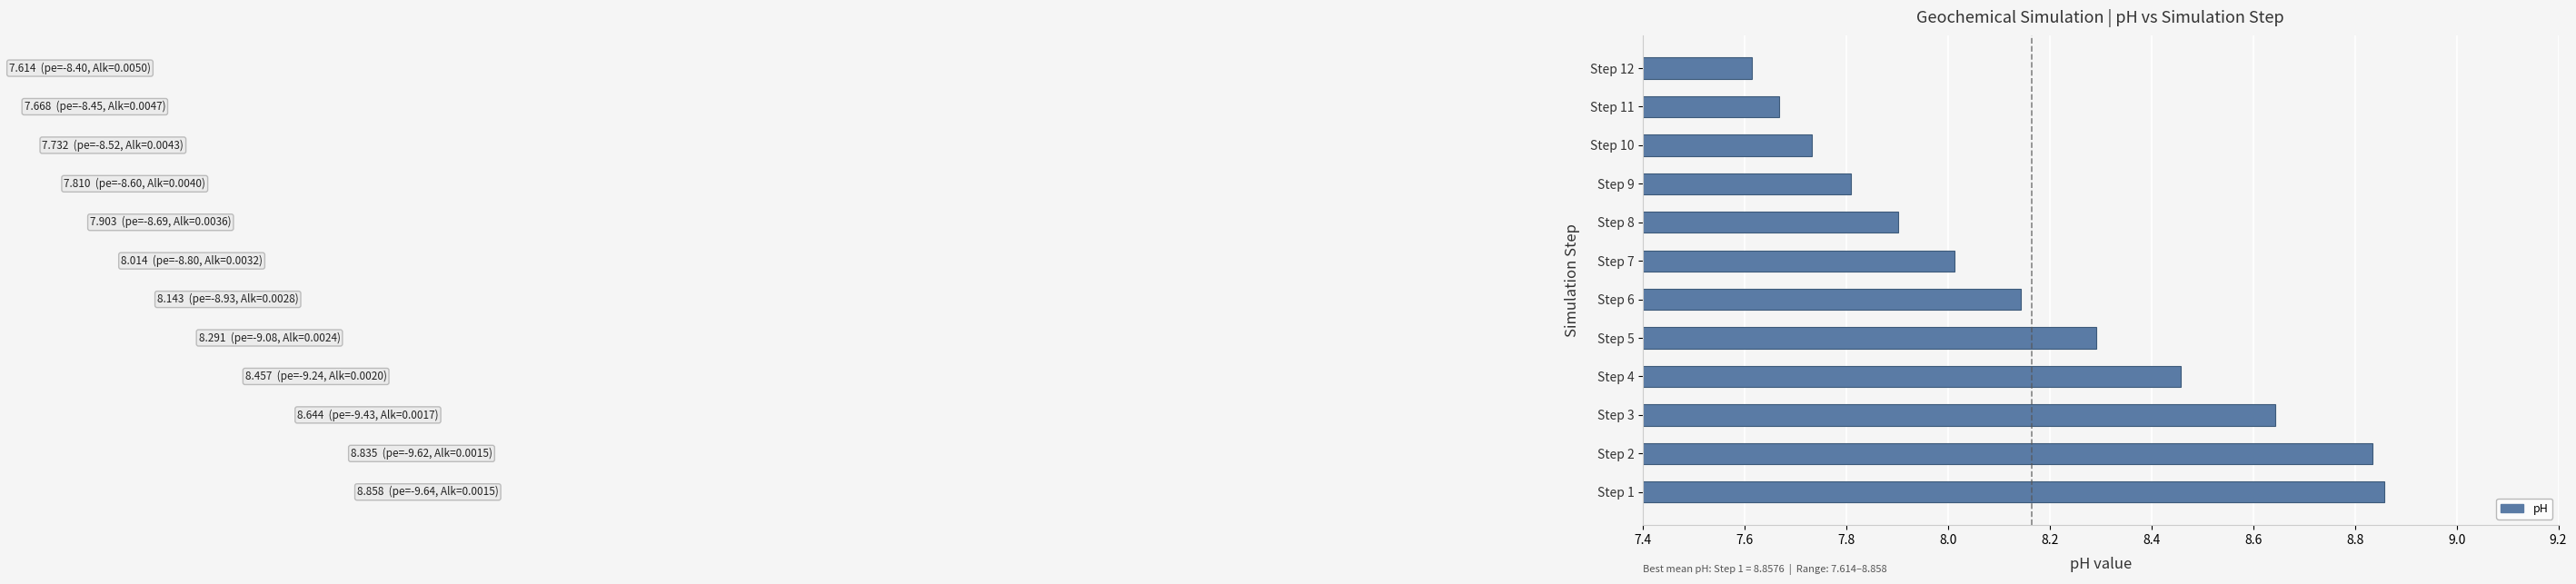

How many data points does each series have?

12